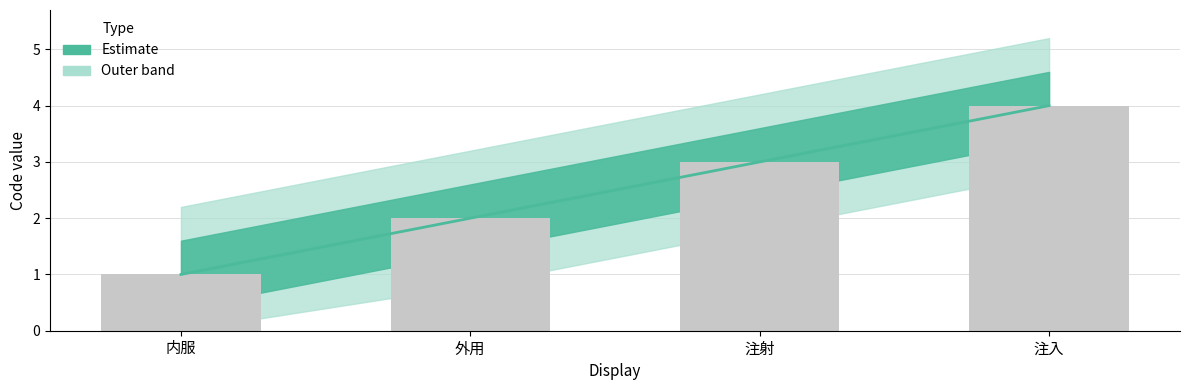

What is the difference between the second highest and second lowest values?

1